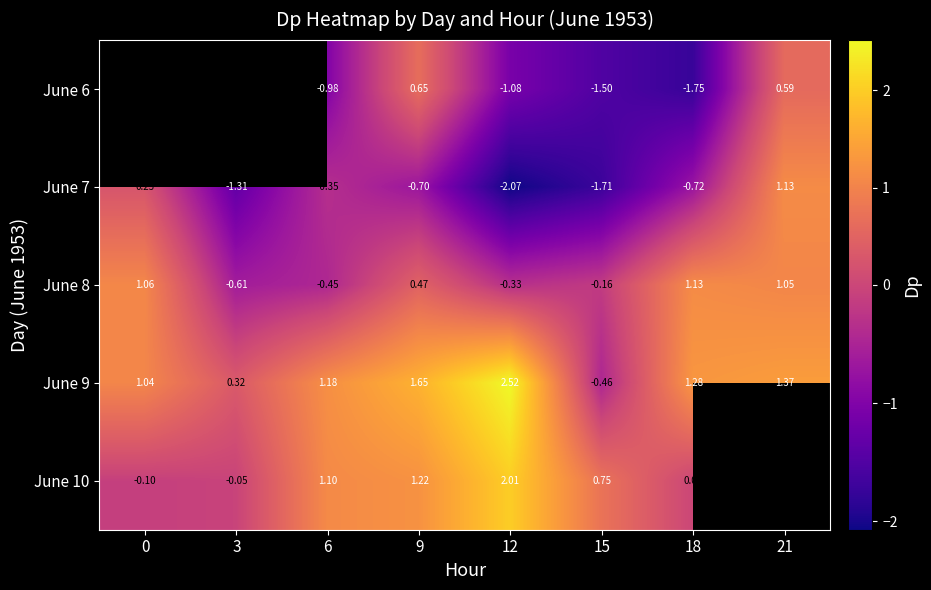

Is the value of June 6 at 21 greater than the value of June 10 at 3?

Yes